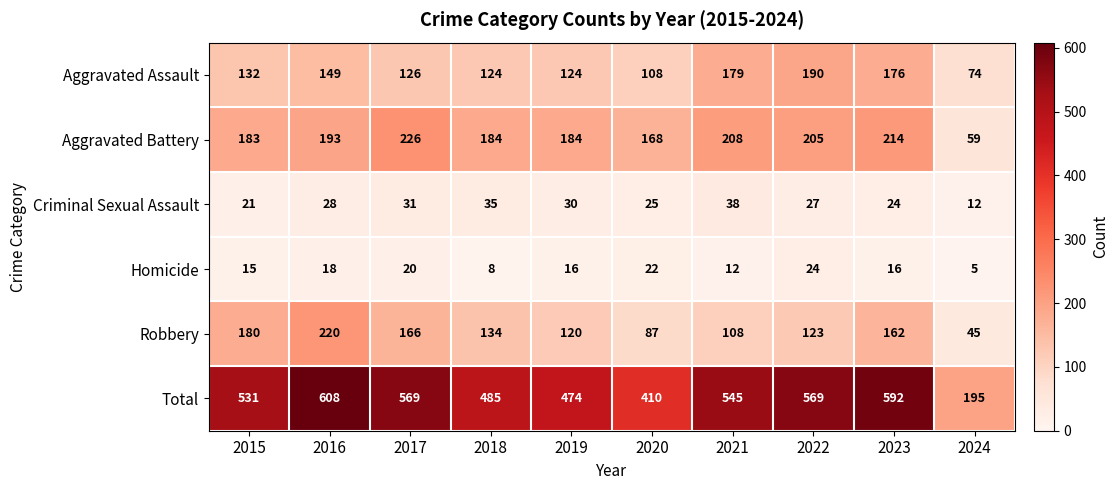

True or false: Criminal Sexual Assault has a value of 28 at 2016.

True